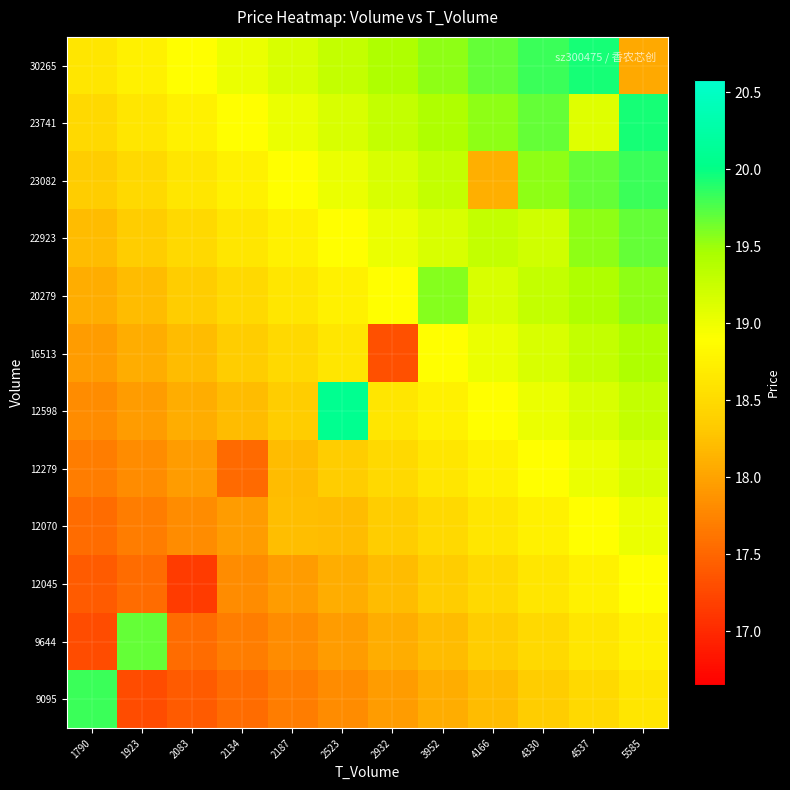

What is the total value across all series at 4537?

229.9